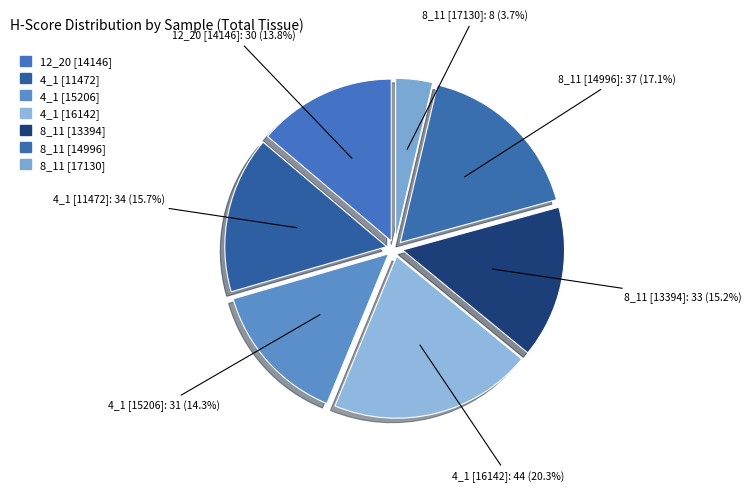

Is there a majority slice in this chart?

No